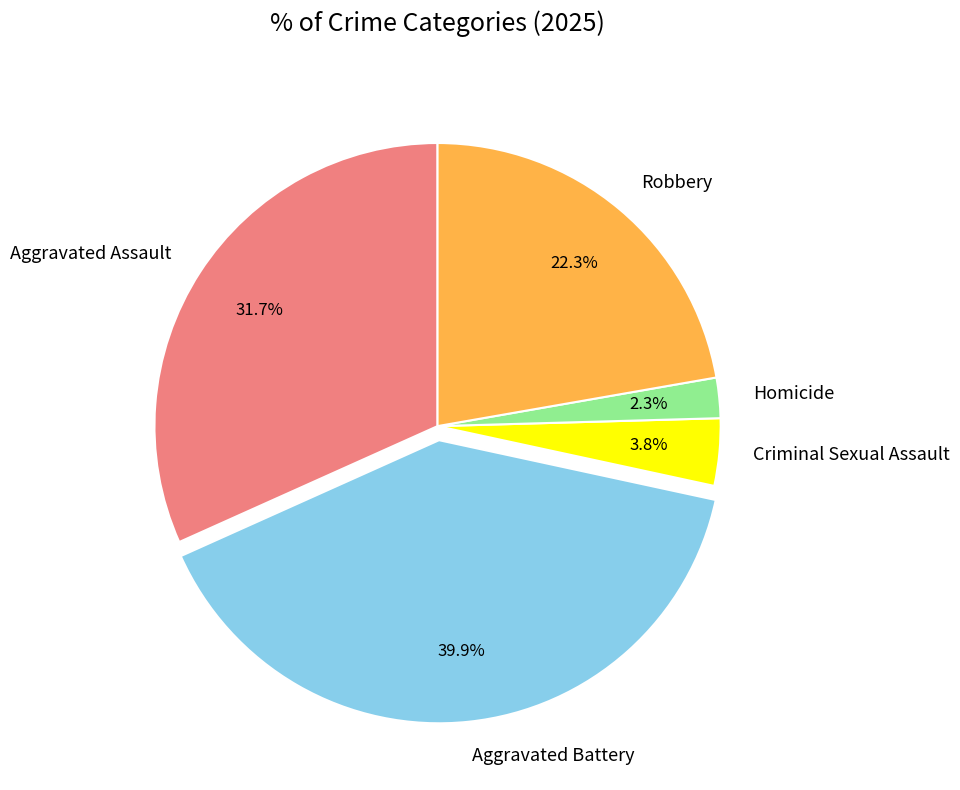

Is it true that Aggravated Assault is 32% of the pie?

True